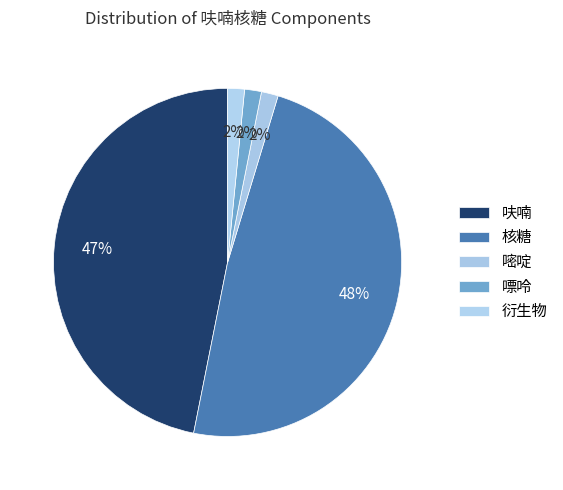

What percentage is the 嘧啶 slice, to the nearest percent?

2%